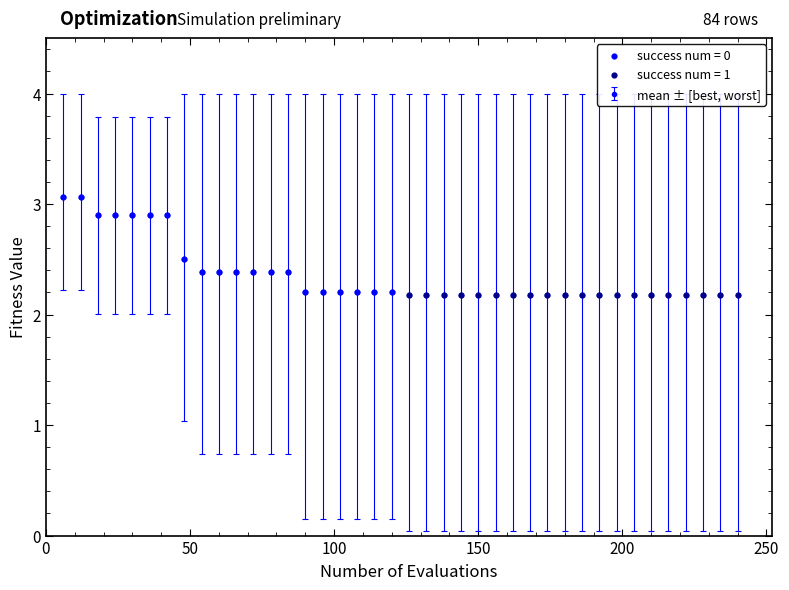

What is the maximum value shown in the chart?

3.1